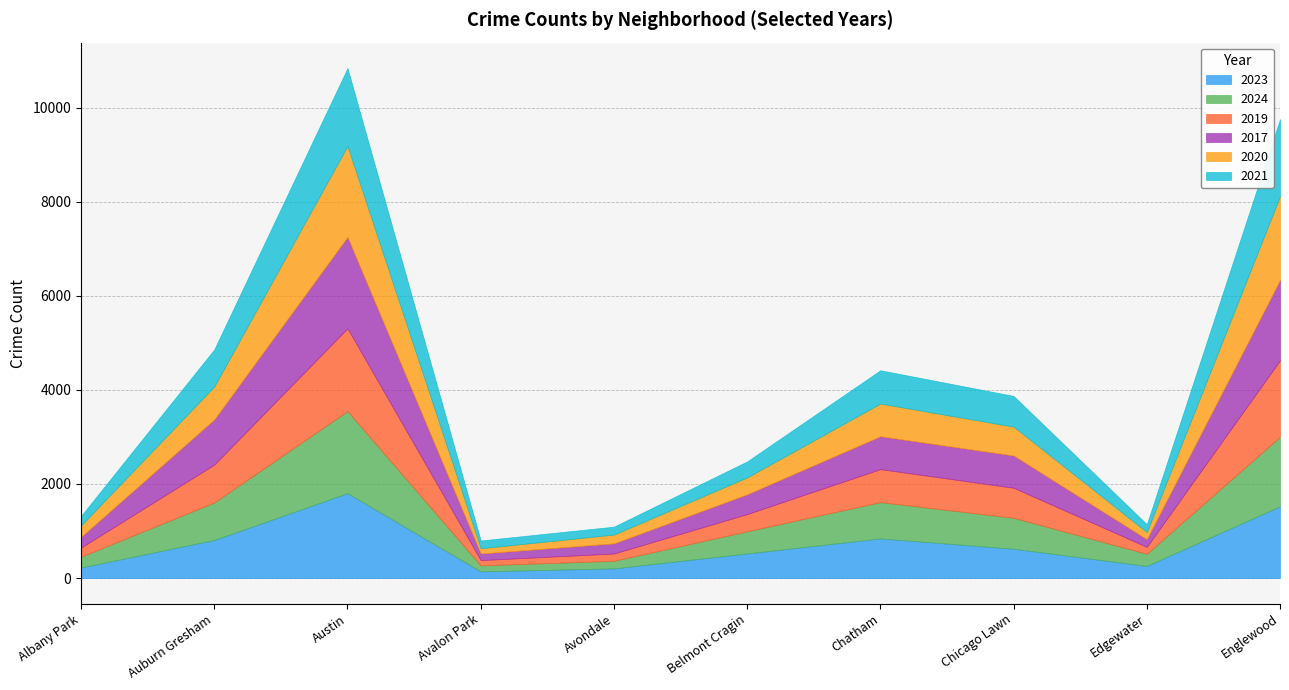

Where is 2021 nearest to the value 910?

Auburn Gresham